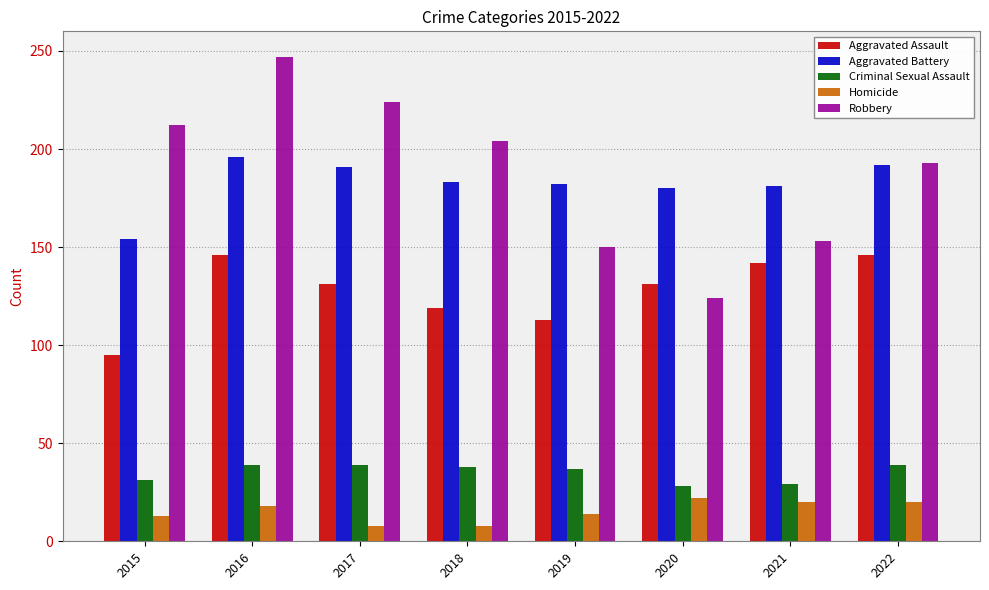

Does the chart contain stacked bars?

No